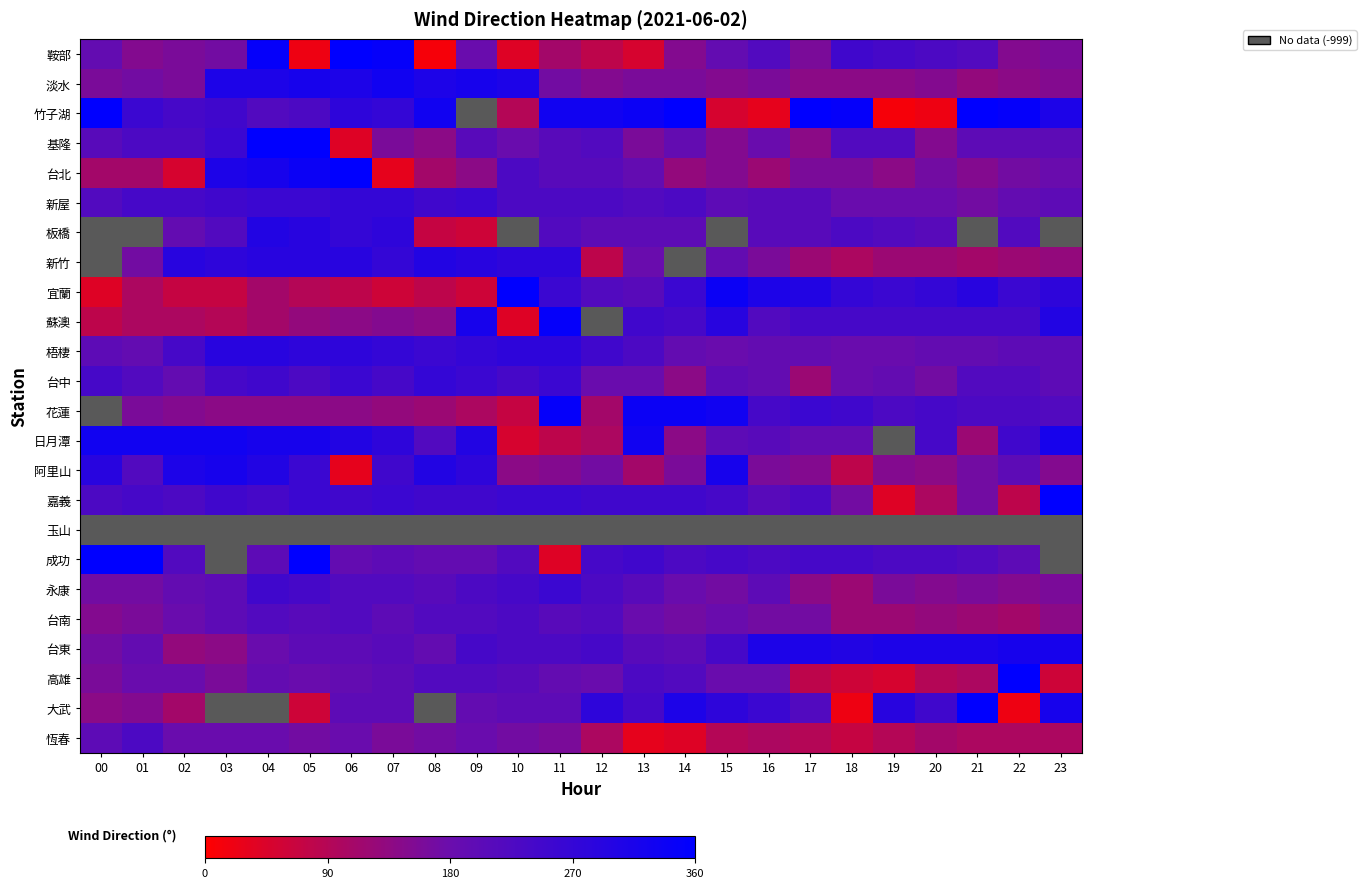

Which has a higher value, 01 or 22?

01